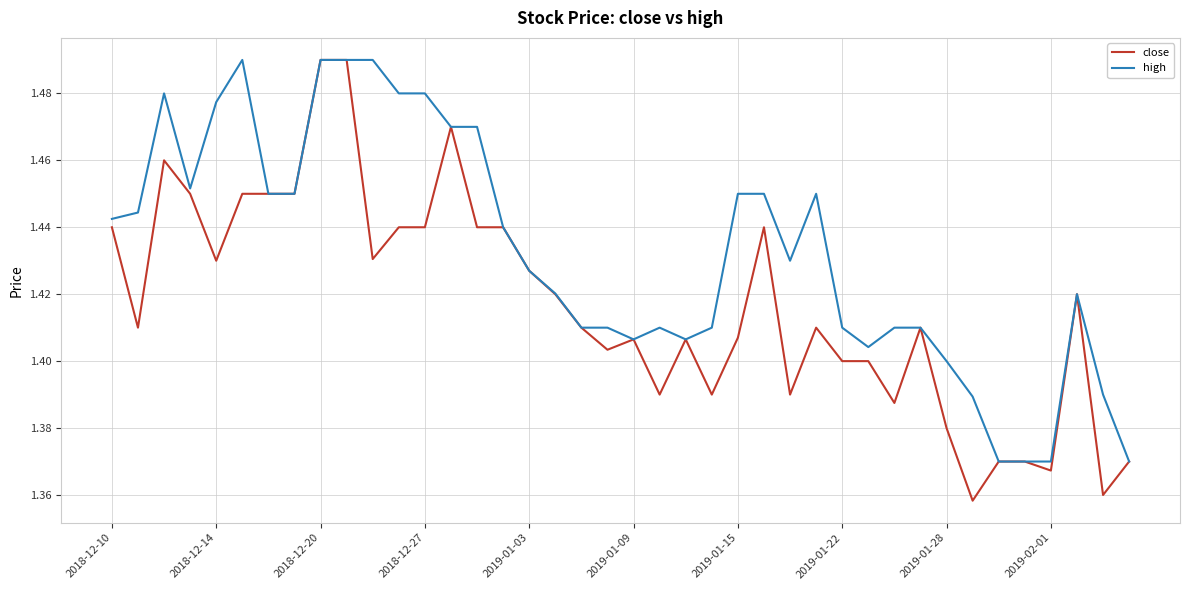

How many high values are between 1 and 2?

40